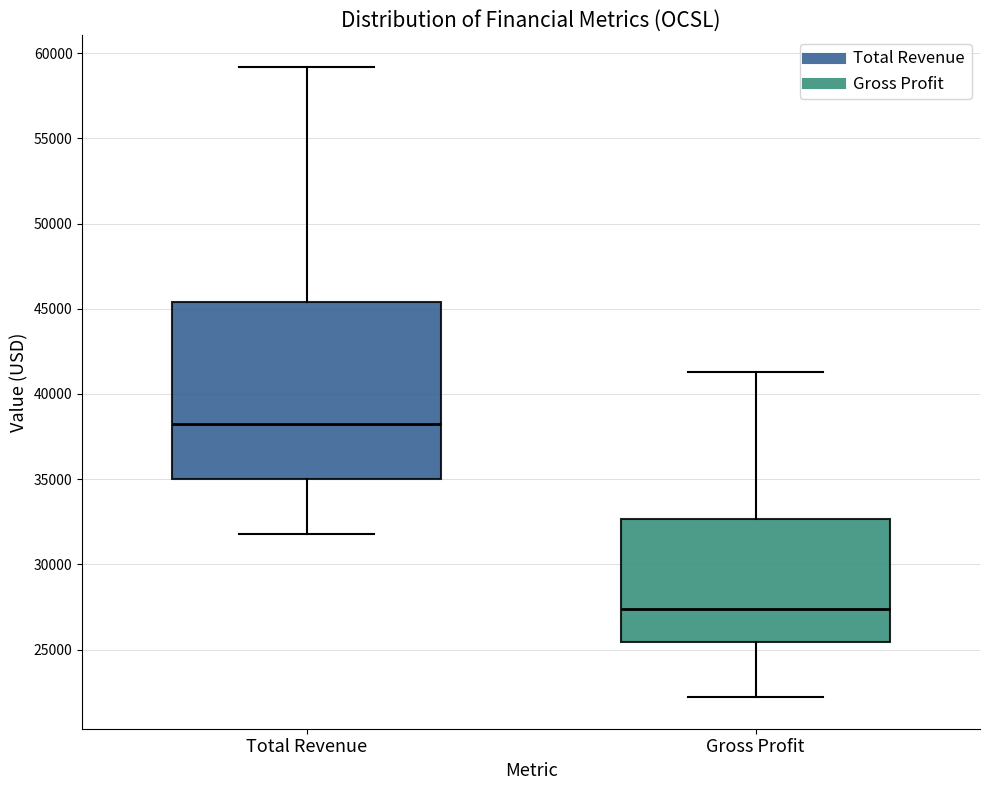

Reading left to right, transcribe this box plot: for each box, give where its median line is, the range the box spans, and where its two whiskers end, as read against the y-axis. The values are not printed on the chart, so give them approximately, as read against the axis.

Total Revenue: median 38500, box 35000 to 45500, whiskers 32000 to 59000
Gross Profit: median 27500, box 25500 to 32500, whiskers 22000 to 41500